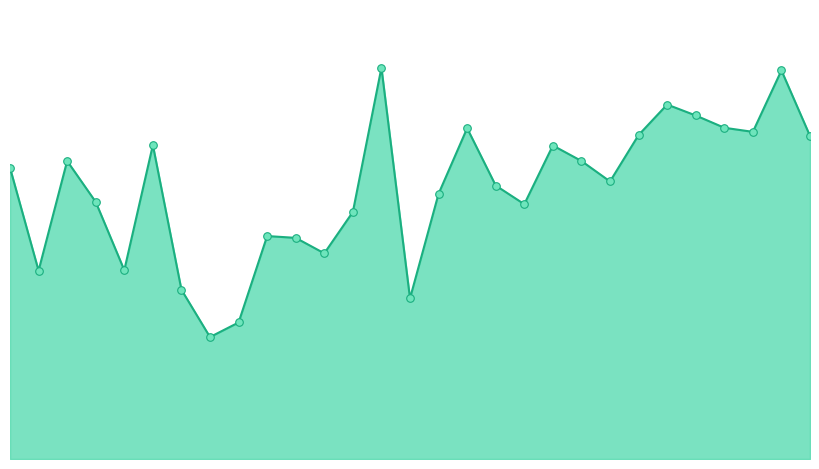

How many lines are shown in the chart?

1